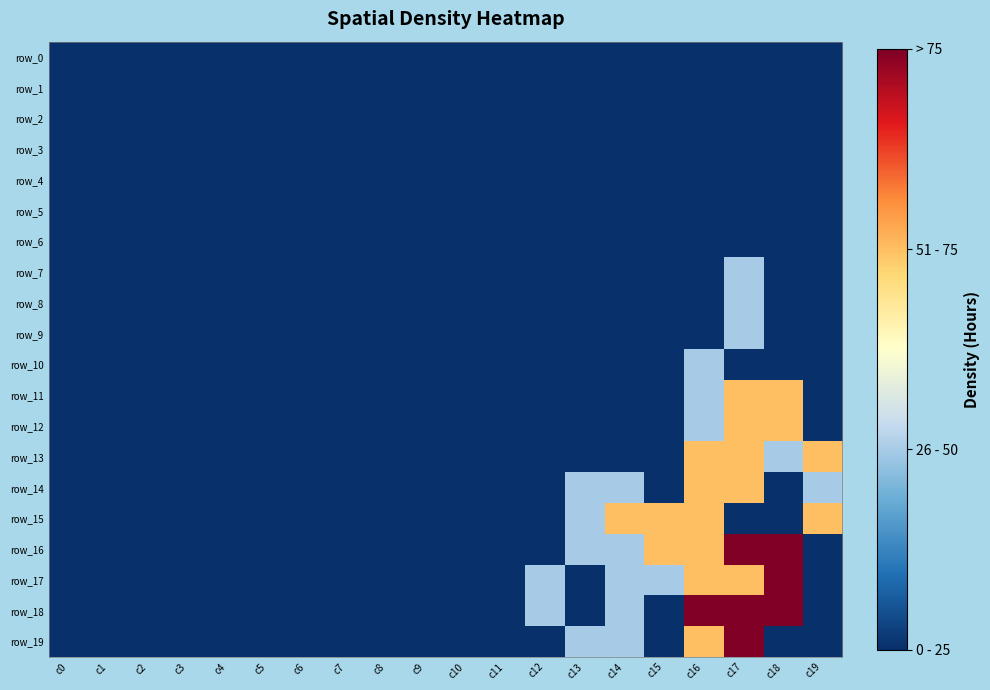

Which series has the largest range (max minus min)?

row_16